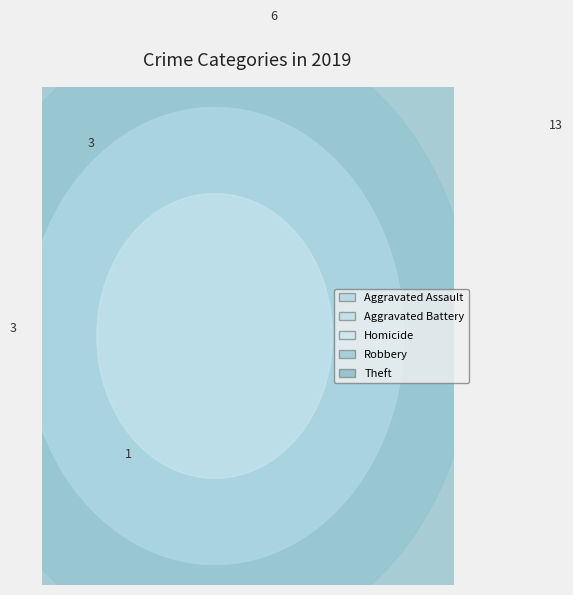

Is there any slice that represents more than half of the pie?

No